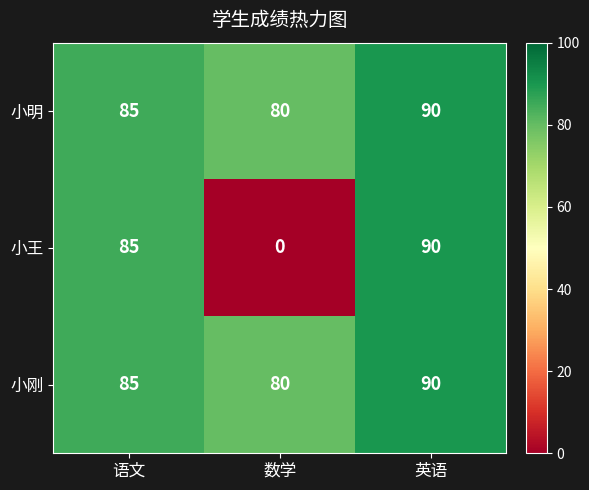

What is the difference between the maximum and minimum values in the 小明 series?

10